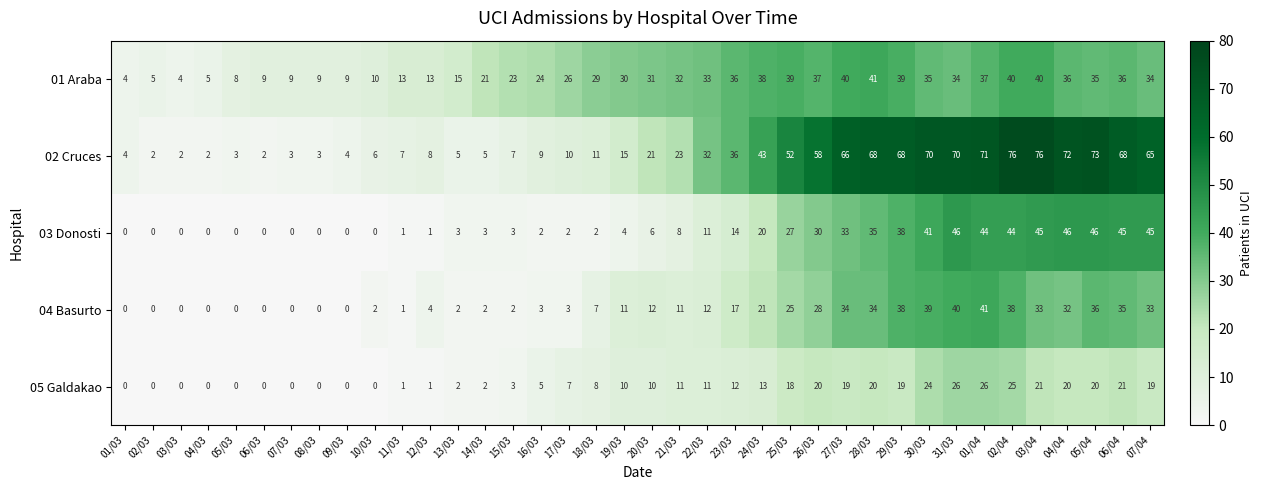

The 03 Donosti series shows 21 at 28/03. True or false?

False